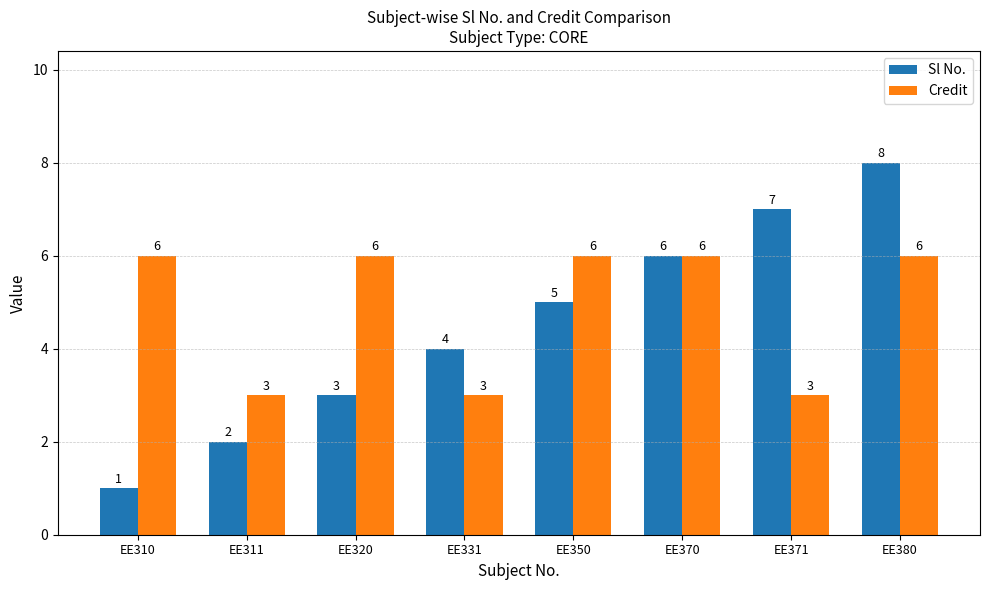

What is the difference between the maximum and minimum values in the Credit series?

3